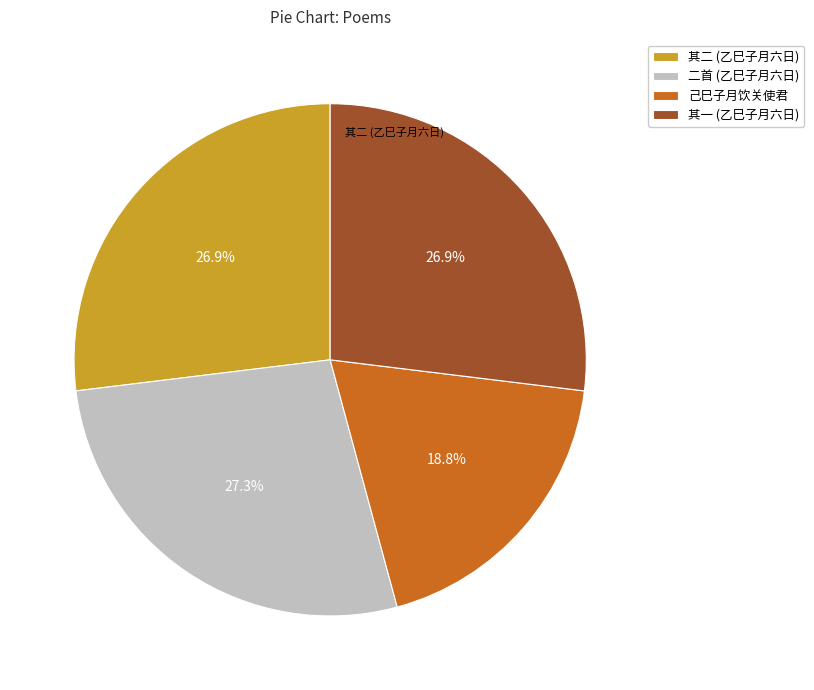

Does any single category account for the majority?

No